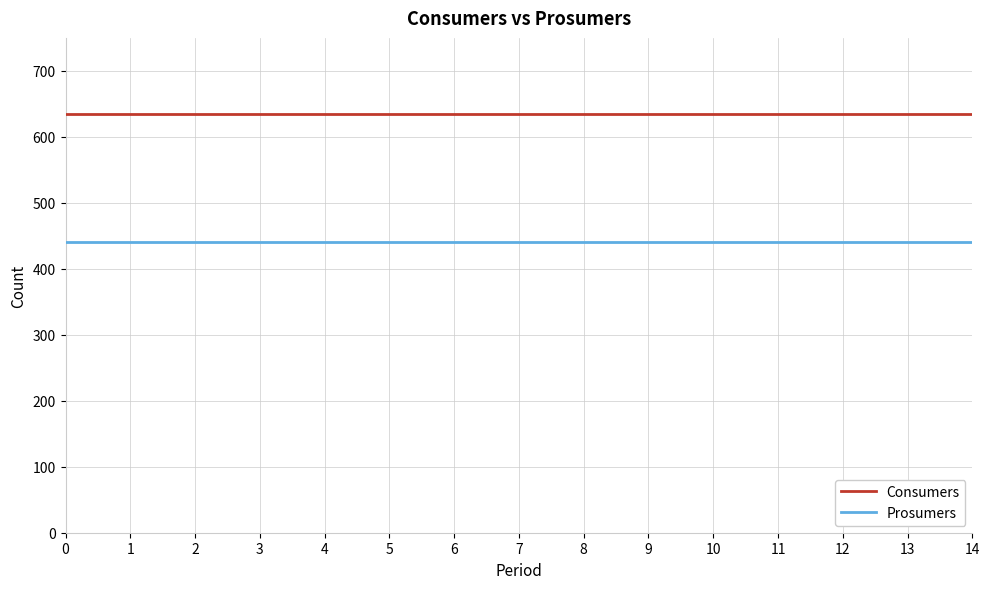

What is the minimum value shown in the chart?

440